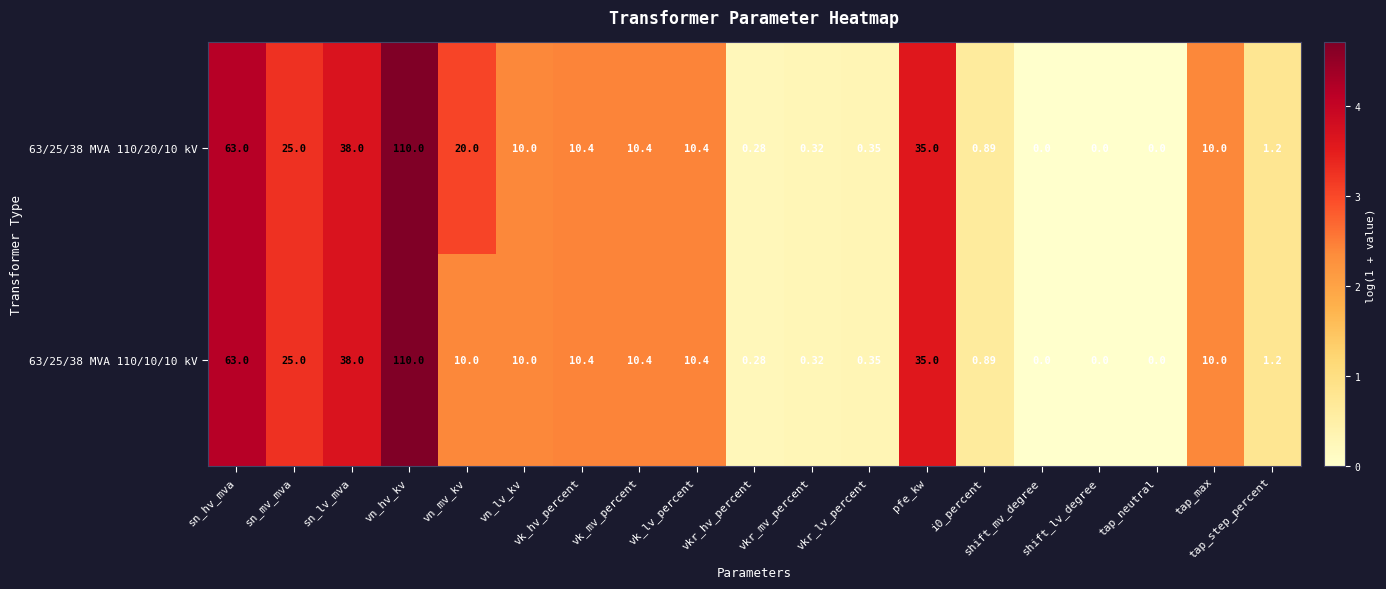

Which category has the highest value across all series?

vn_hv_kv